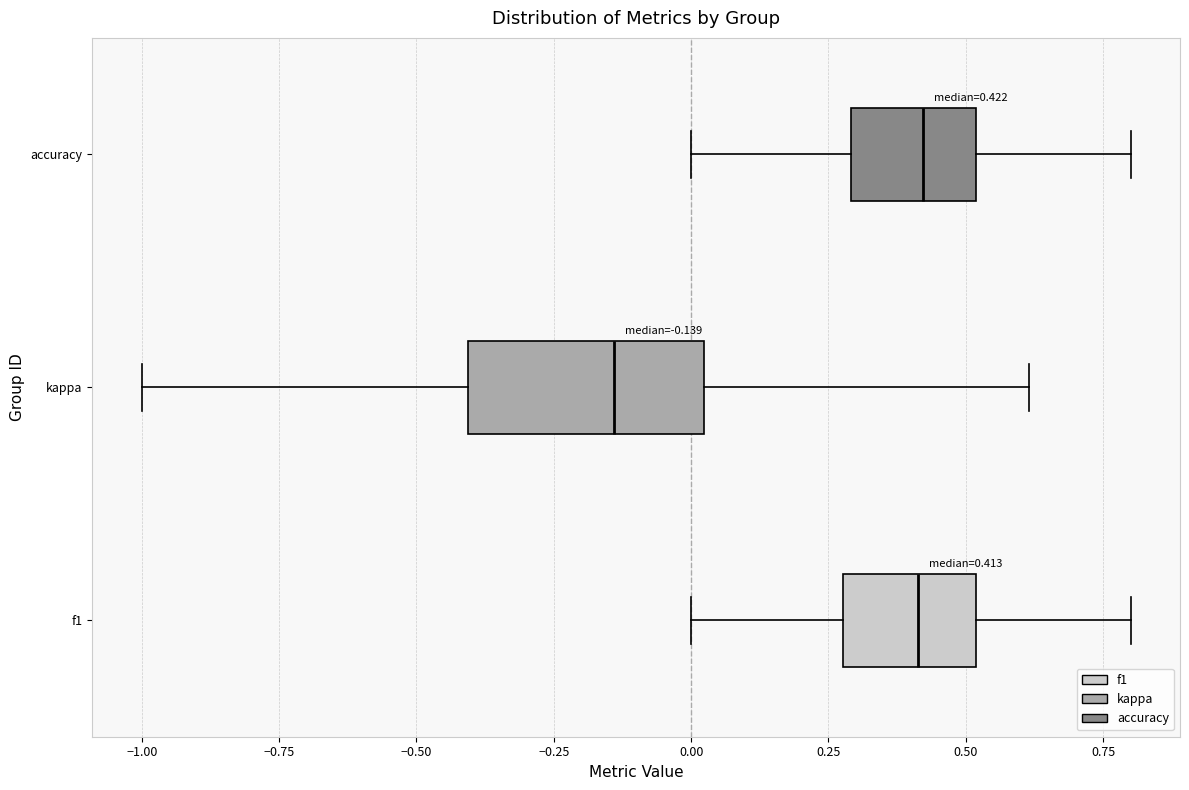

Which box is the widest, from its left edge to its right edge?

kappa